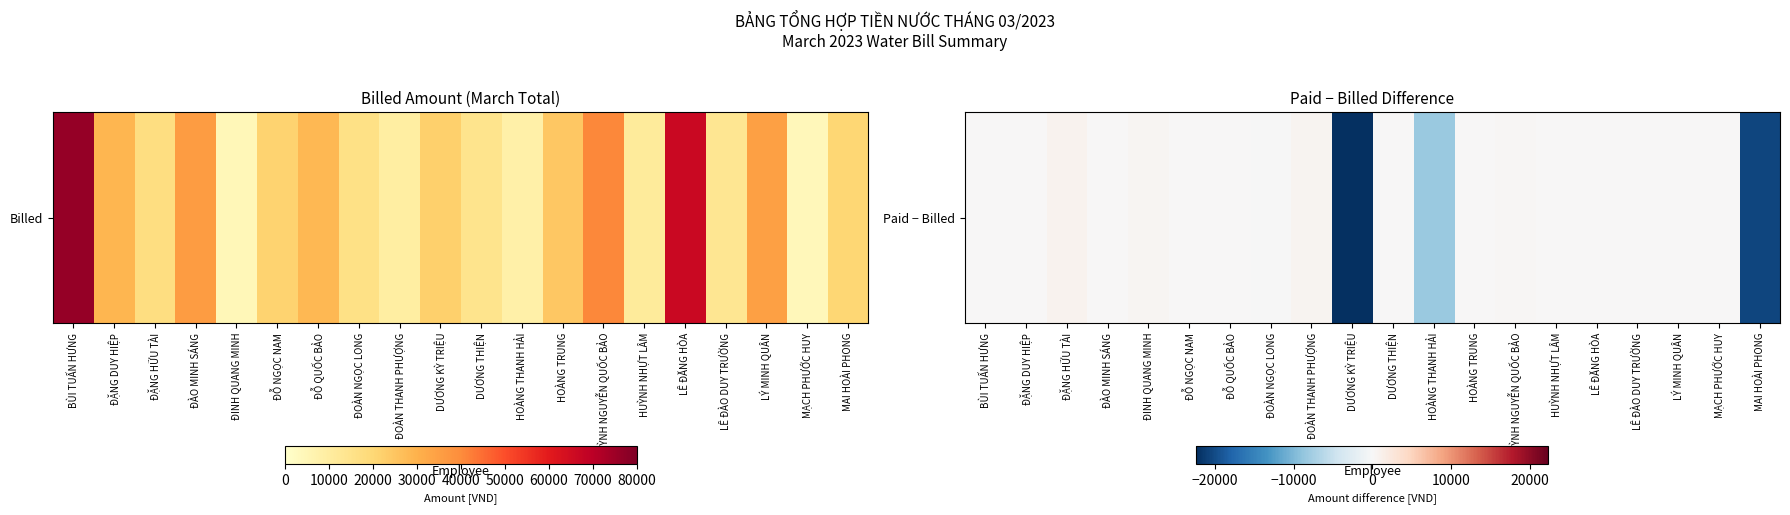

What is the change in value from ĐỖ QUỐC BẢO to DƯƠNG KỲ TRIỆU?

-22300